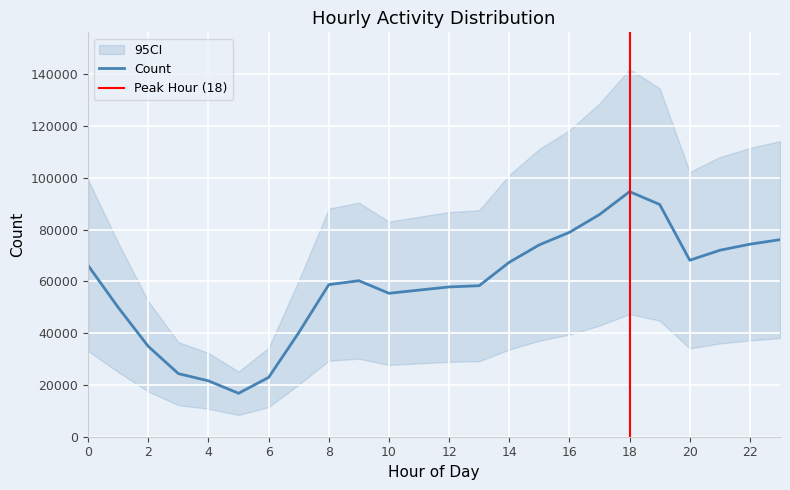

List the labels in order of value, smallest first.

5, 4, 6, 3, 2, 7, 1, 10, 11, 12, 13, 8, 9, 0, 14, 20, 21, 15, 22, 23, 16, 17, 19, 18